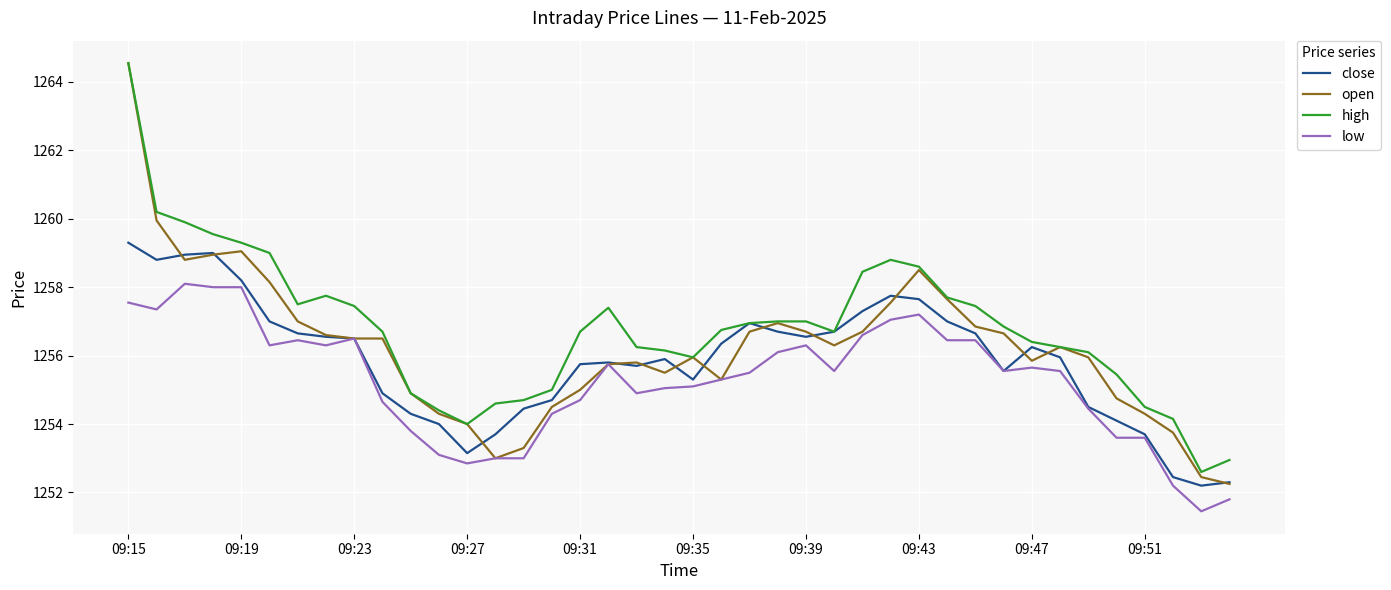

Does the chart display data point markers on the line(s)?

No